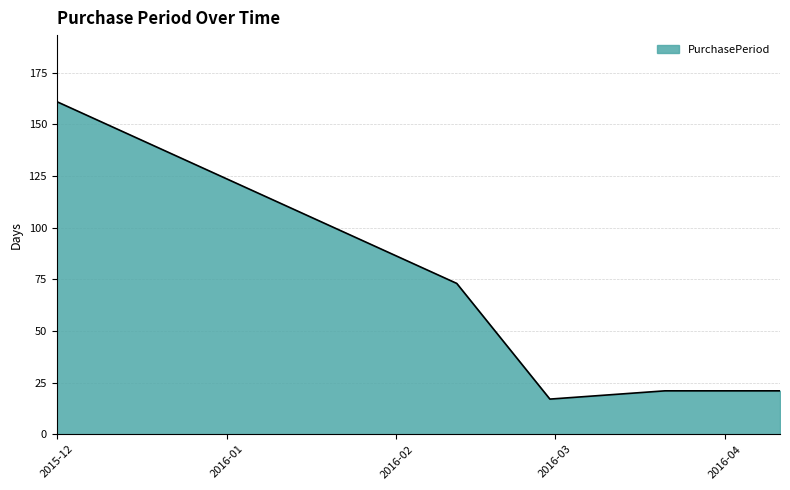

What is the sum of all values?

293